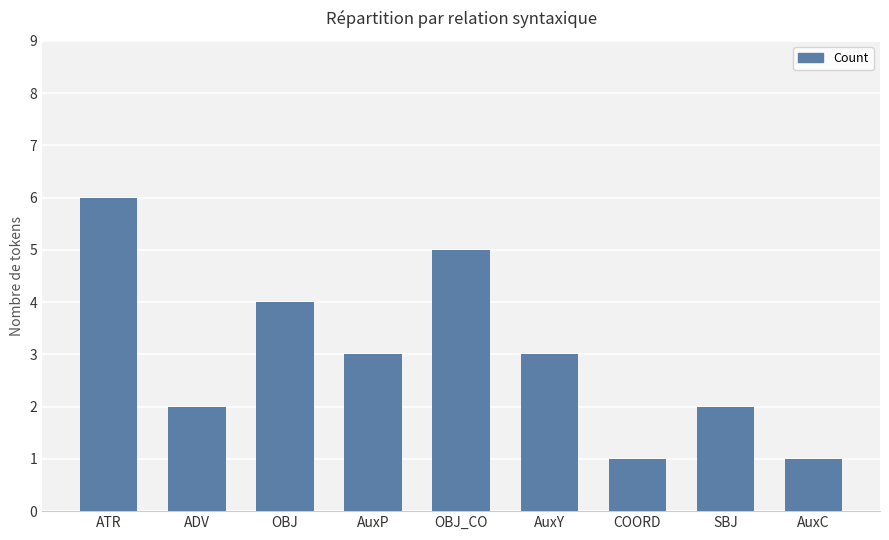

What is the maximum value shown in the chart?

6